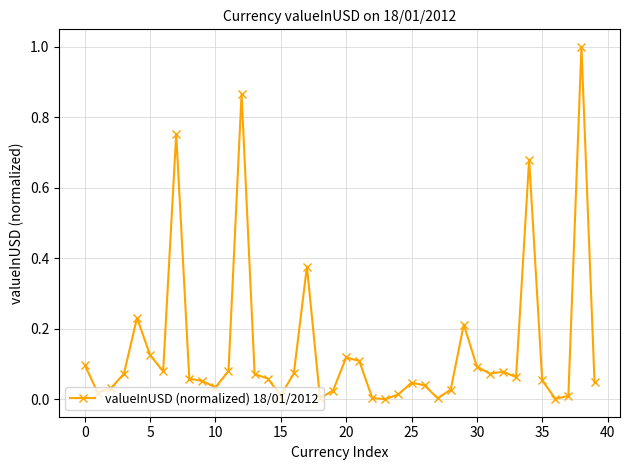

True or false: the data has more than 2 interior local peaks.

True